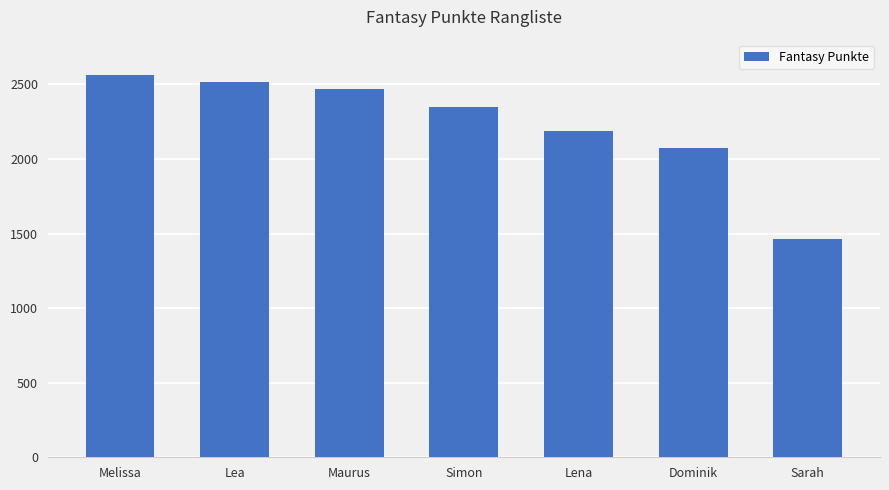

What is the sum of all values?

15626